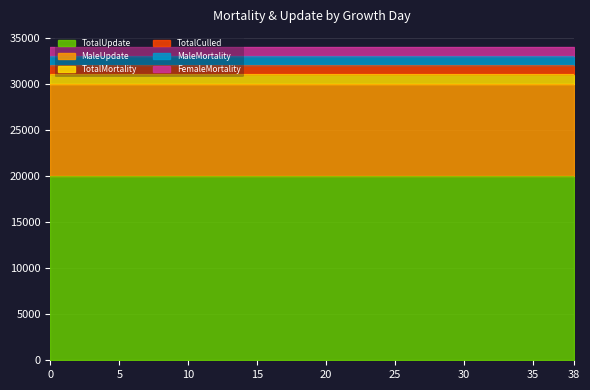

How many lines are shown in the chart?

6